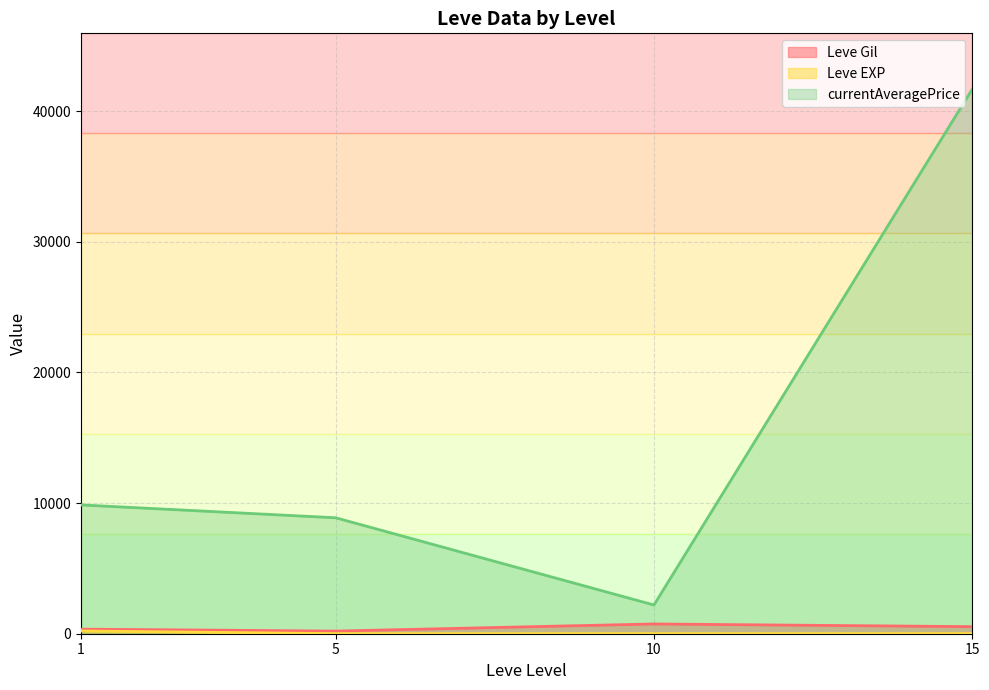

Is the value of Leve EXP at 5 greater than the value of currentAveragePrice at 1?

No